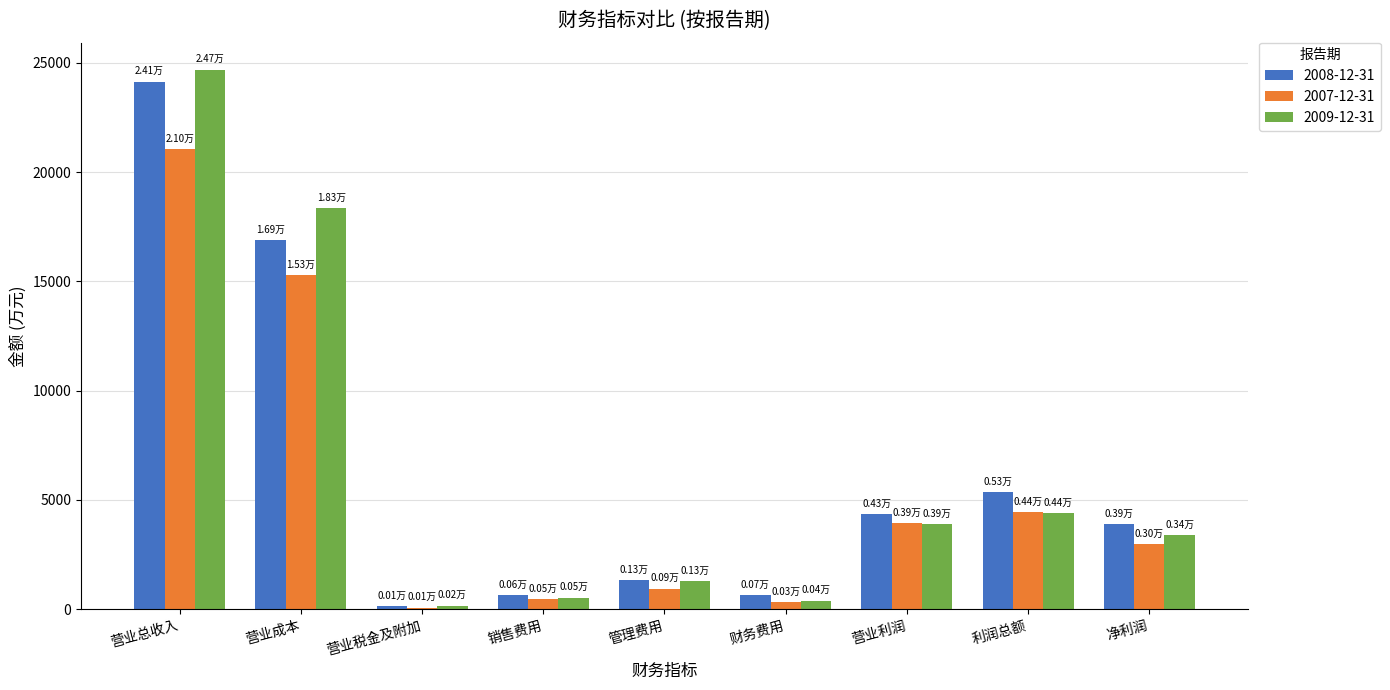

The 2009-12-31 series shows 522 at 销售费用. True or false?

True